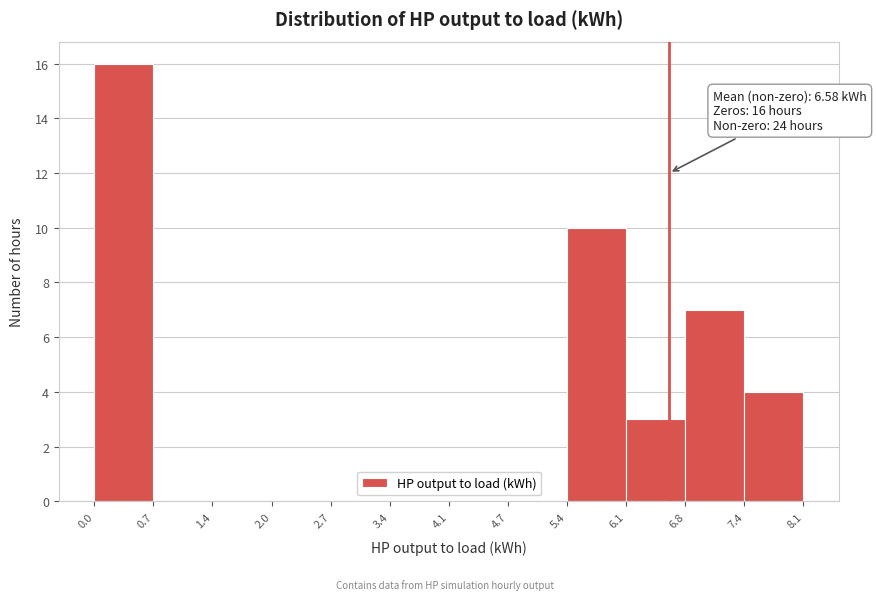

Over which range of the x-axis is the bar tallest?

0.0 to 0.7